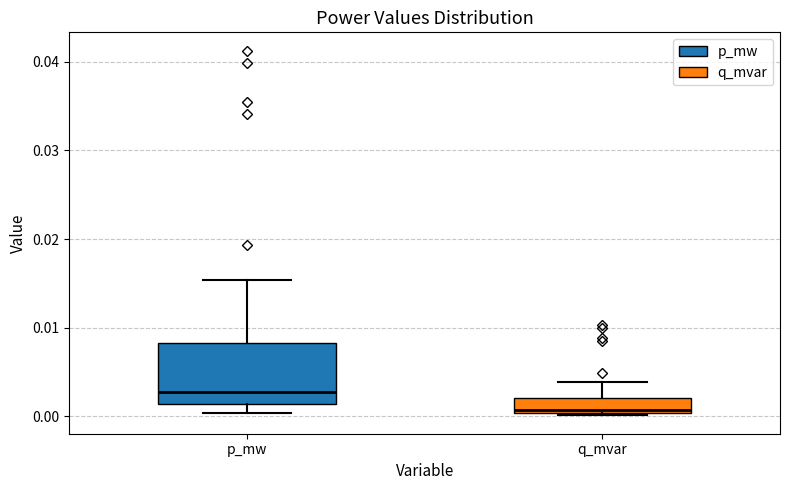

Reading left to right, transcribe this box plot: for each box, give where its median line is, the range the box spans, and where its two whiskers end, as read against the y-axis. The values are not printed on the chart, so give them approximately, as read against the axis.

p_mw: median 0.003, box 0.001 to 0.008, whiskers 0.000 to 0.015
q_mvar: median 0.001, box 0.000 to 0.002, whiskers 0.000 to 0.004